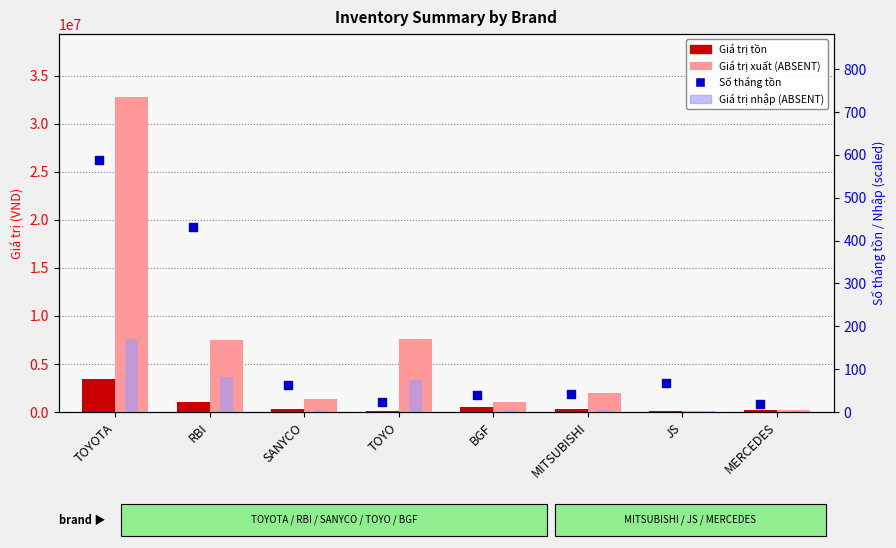

Which series contains the highest Y value?

Giá trị xuất (ABSENT)